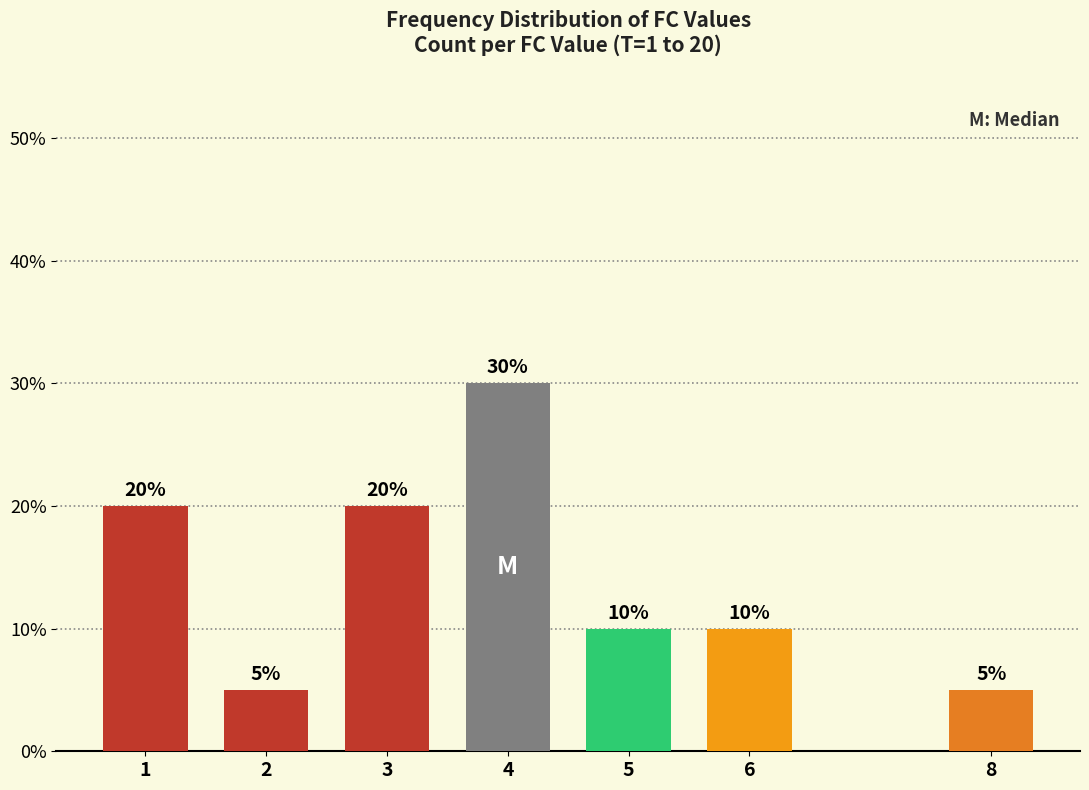

Read the value at 5, to the nearest 5.

10